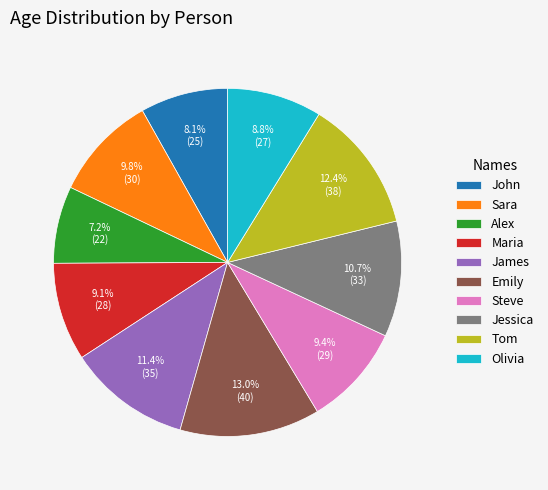

Is it true that Emily is 8% of the pie?

False